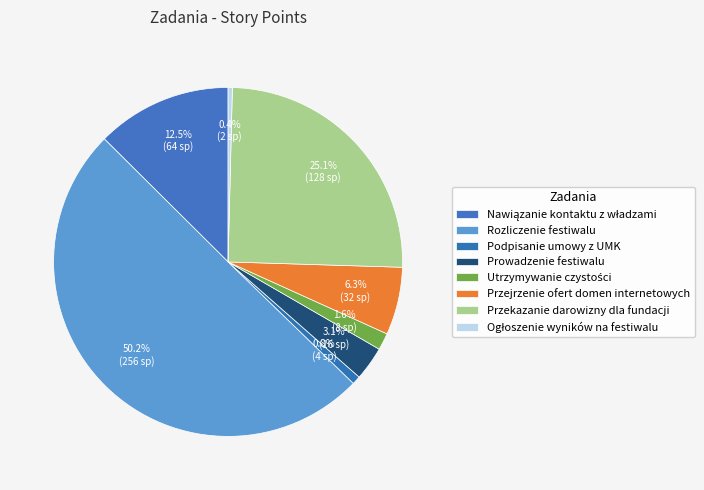

To the nearest percent, what is the average slice percentage?

12%